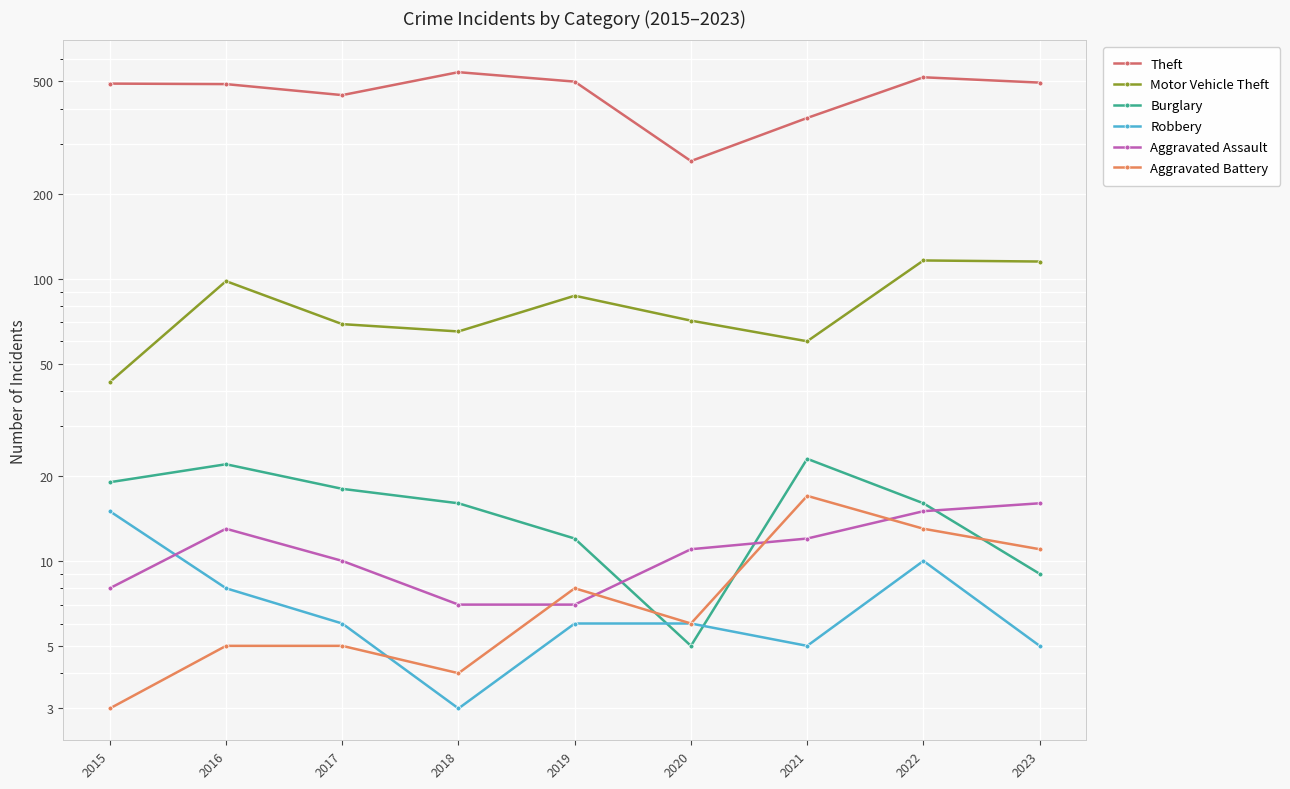

Between 2015 and 2022, which series saw the biggest shift?

Motor Vehicle Theft